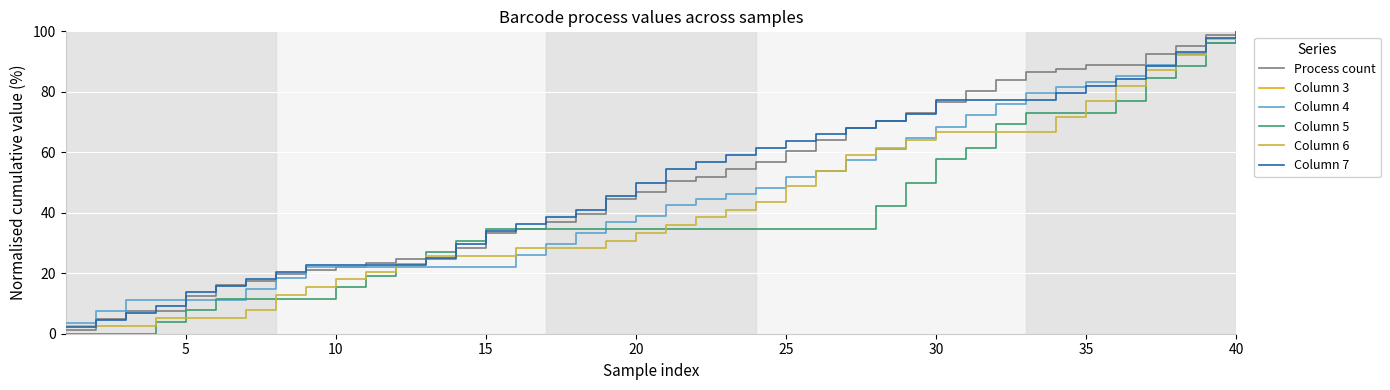

What is the maximum value for Column 7?

100.0